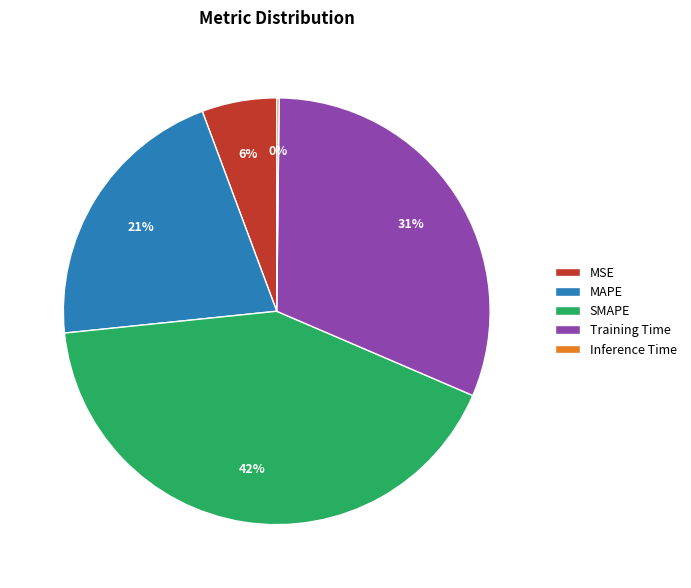

To the nearest percent, what is the average slice percentage?

20%